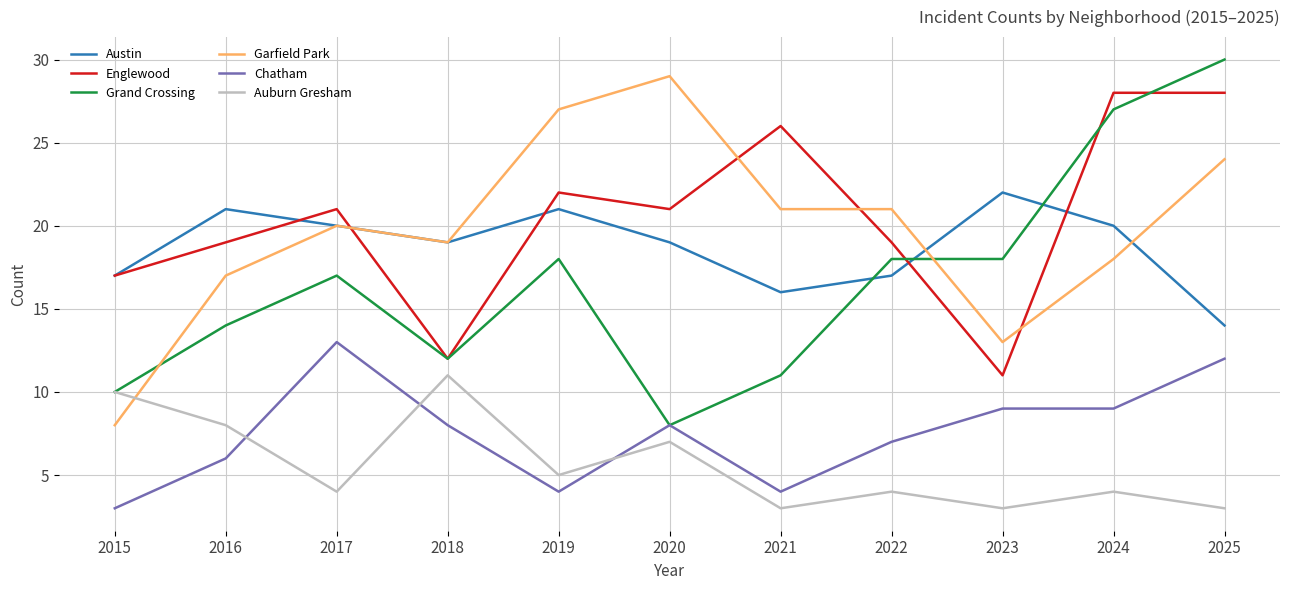

True or false: Grand Crossing has a value of 25 at 2019.

False